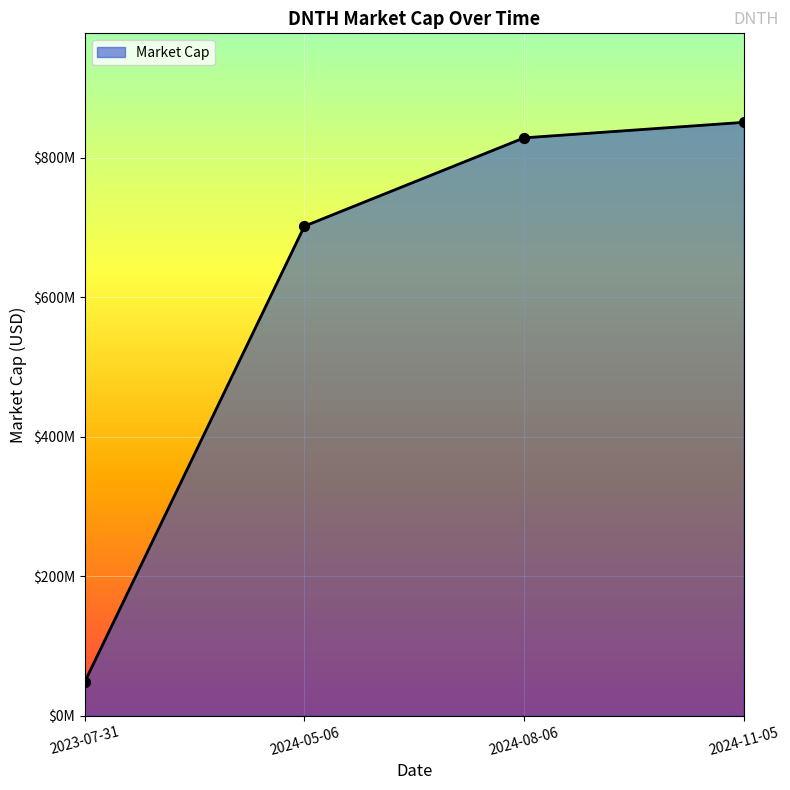

Approximately how many times larger is the value at 2024-05-06 compared to 2023-07-31?

14.5